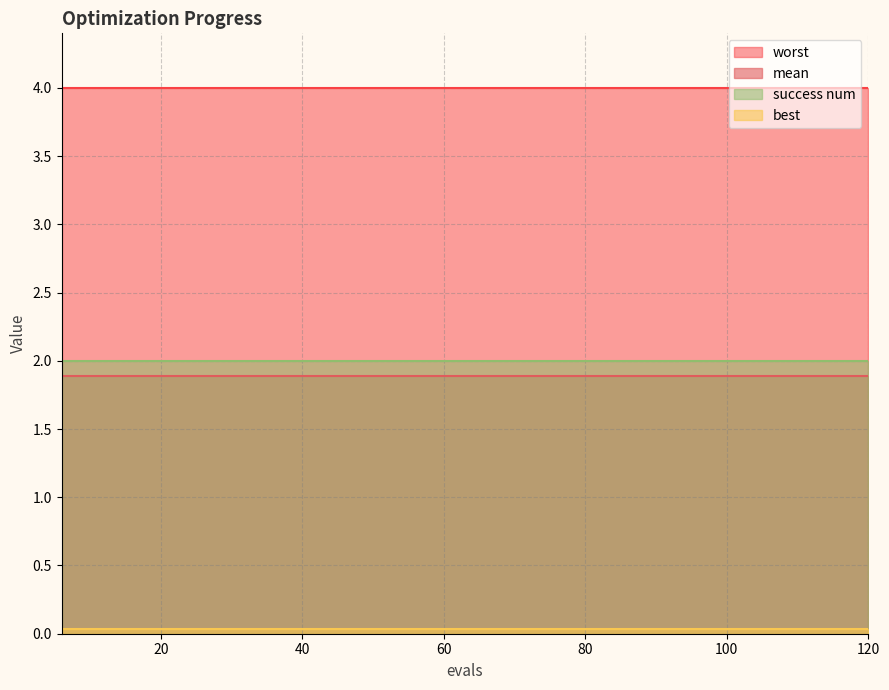

Is it true that success num equals 2.0 at 18?

True